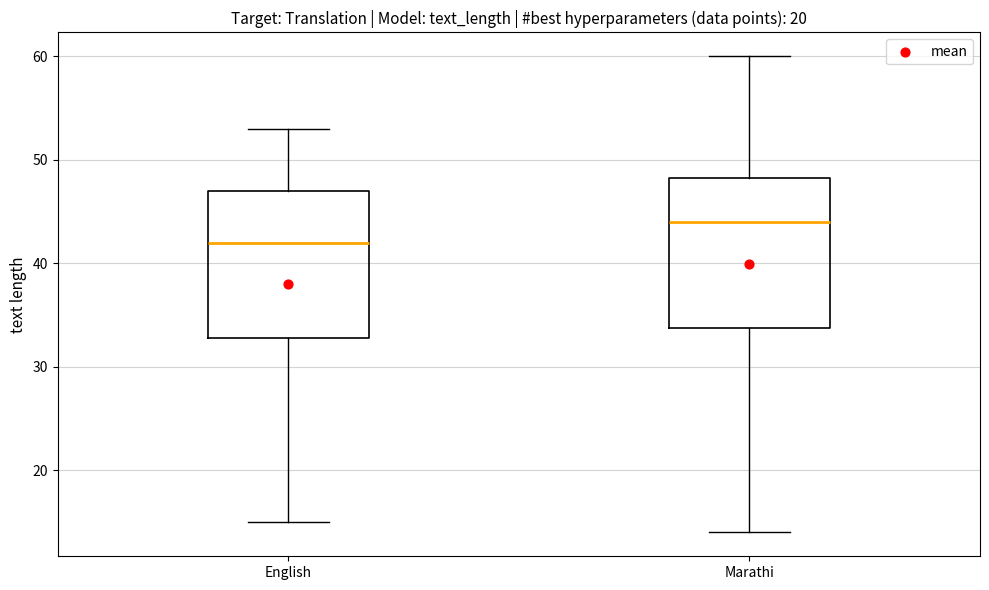

Reading left to right, transcribe this box plot: for each box, give where its median line is, the range the box spans, and where its two whiskers end, as read against the y-axis. The values are not printed on the chart, so give them approximately, as read against the axis.

English: median 42, box 33 to 47, whiskers 15 to 53
Marathi: median 44, box 34 to 48, whiskers 14 to 60